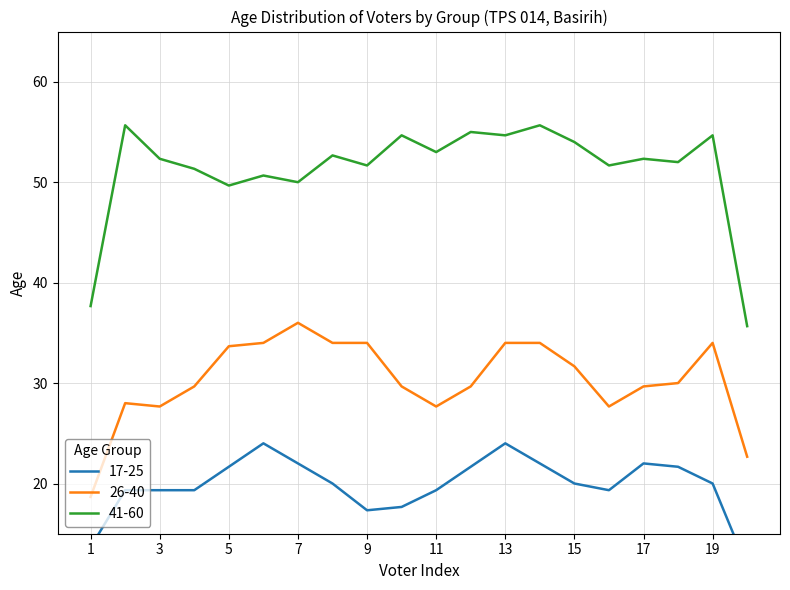

Is the value of 26-40 at 20 greater than the value of 41-60 at 19?

No